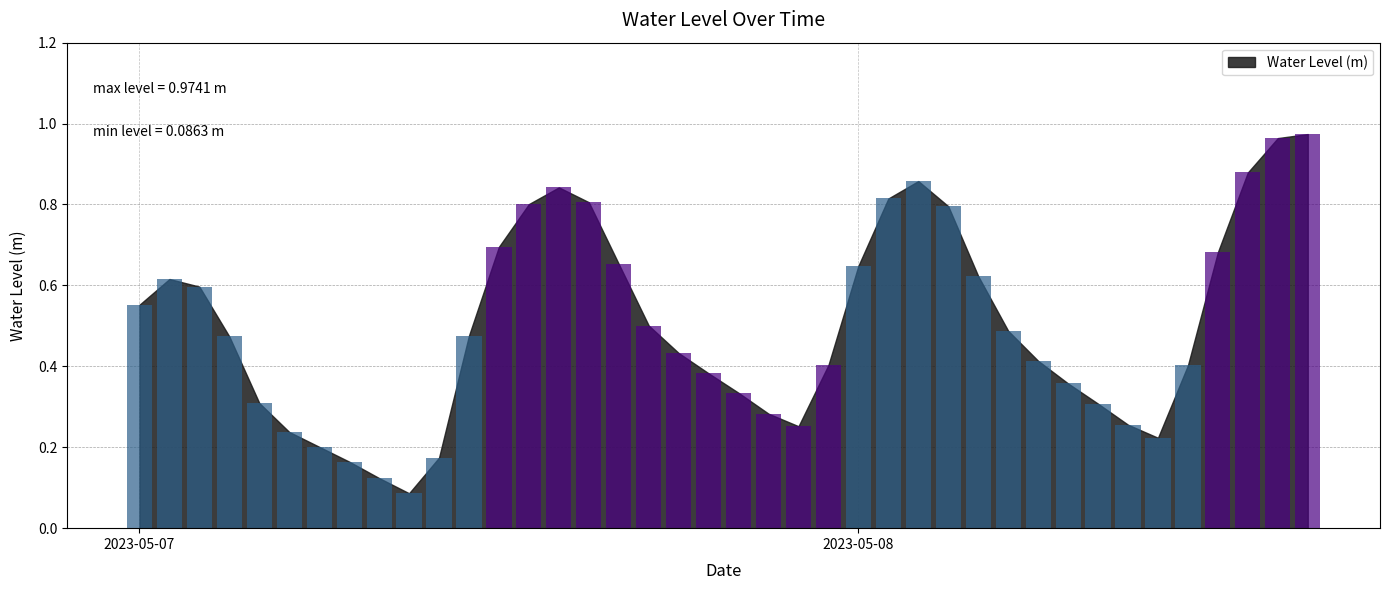

The value at 2023-05-07 07:00:00 is 0.2. True or false?

False